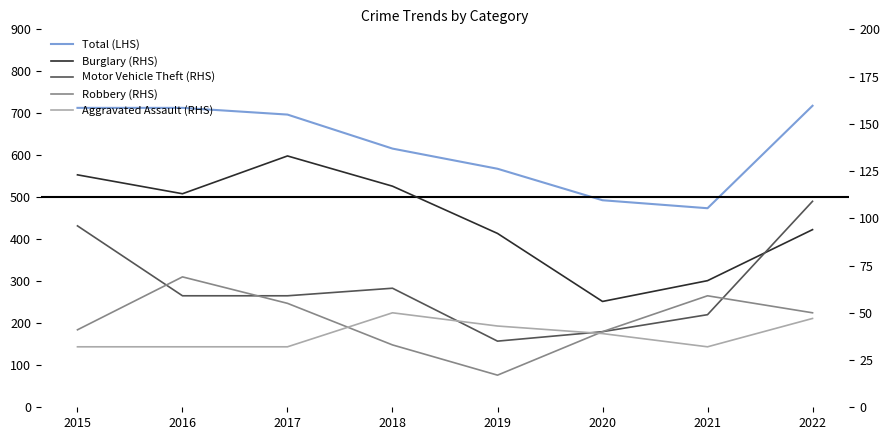

What is the difference between the highest and lowest values at 2018?

583